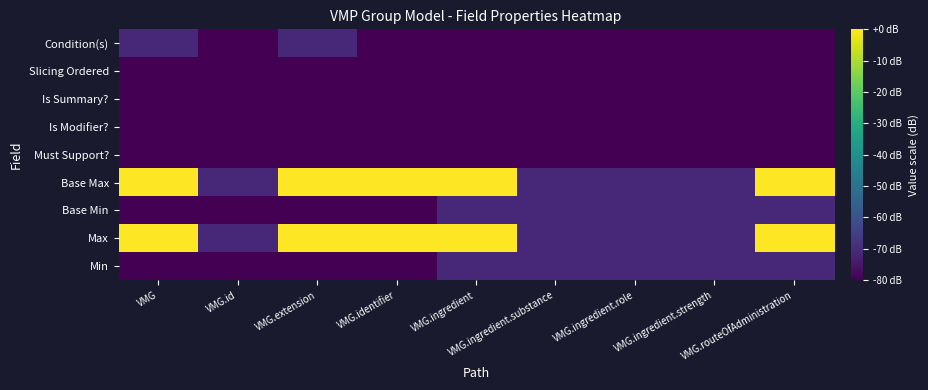

Which has a higher value, VMG.routeOfAdministration or VMG.id?

VMG.routeOfAdministration